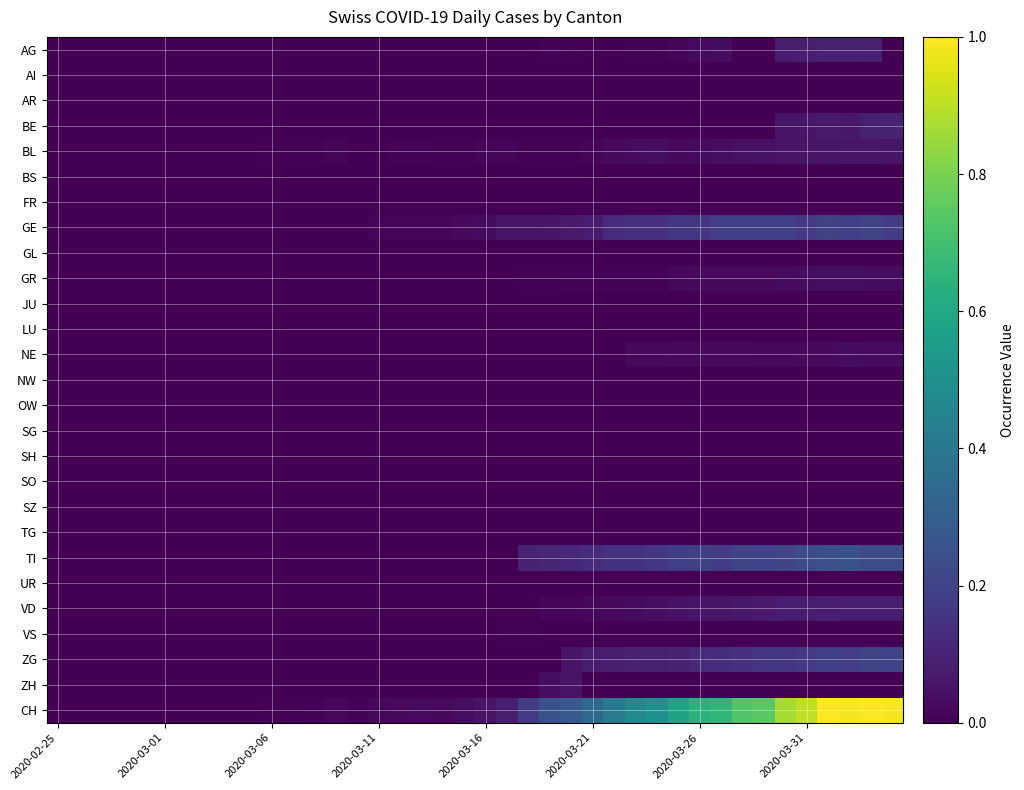

Reading right to left, what are all the values shown in this chart?

AG: 0.0	0.1	0.1	0.1	0.1	0.1	0.0	0.0	0.0	0.0	0.0	0.0	0.0	0.0	0.0	0.0	0.0	0.0	0.0	0.0	0.0	0.0	0.0	0.0	0.0	0.0	0.0	0.0	0.0	0.0	0.0	0.0	0.0	0.0	0.0	0.0	0.0	0.0	0.0	0.0
AI: 0.0	0.0	0.0	0.0	0.0	0.0	0.0	0.0	0.0	0.0	0.0	0.0	0.0	0.0	0.0	0.0	0.0	0.0	0.0	0.0	0.0	0.0	0.0	0.0	0.0	0.0	0.0	0.0	0.0	0.0	0.0	0.0	0.0	0.0	0.0	0.0	0.0	0.0	0.0	0.0
AR: 0.0	0.0	0.0	0.0	0.0	0.0	0.0	0.0	0.0	0.0	0.0	0.0	0.0	0.0	0.0	0.0	0.0	0.0	0.0	0.0	0.0	0.0	0.0	0.0	0.0	0.0	0.0	0.0	0.0	0.0	0.0	0.0	0.0	0.0	0.0	0.0	0.0	0.0	0.0	0.0
BE: 0.1	0.1	0.1	0.1	0.1	0.1	0.0	0.0	0.0	0.0	0.0	0.0	0.0	0.0	0.0	0.0	0.0	0.0	0.0	0.0	0.0	0.0	0.0	0.0	0.0	0.0	0.0	0.0	0.0	0.0	0.0	0.0	0.0	0.0	0.0	0.0	0.0	0.0	0.0	0.0
BL: 0.1	0.1	0.1	0.1	0.1	0.1	0.0	0.0	0.0	0.0	0.0	0.0	0.0	0.0	0.0	0.0	0.0	0.0	0.0	0.0	0.0	0.0	0.0	0.0	0.0	0.0	0.0	0.0	0.0	0.0	0.0	0.0	0.0	0.0	0.0	0.0	0.0	0.0	0.0	0.0
BS: 0.0	0.0	0.0	0.0	0.0	0.0	0.0	0.0	0.0	0.0	0.0	0.0	0.0	0.0	0.0	0.0	0.0	0.0	0.0	0.0	0.0	0.0	0.0	0.0	0.0	0.0	0.0	0.0	0.0	0.0	0.0	0.0	0.0	0.0	0.0	0.0	0.0	0.0	0.0	0.0
FR: 0.0	0.0	0.0	0.0	0.0	0.0	0.0	0.0	0.0	0.0	0.0	0.0	0.0	0.0	0.0	0.0	0.0	0.0	0.0	0.0	0.0	0.0	0.0	0.0	0.0	0.0	0.0	0.0	0.0	0.0	0.0	0.0	0.0	0.0	0.0	0.0	0.0	0.0	0.0	0.0
GE: 0.2	0.2	0.2	0.2	0.2	0.2	0.2	0.2	0.2	0.2	0.2	0.1	0.1	0.1	0.1	0.1	0.1	0.1	0.1	0.0	0.0	0.0	0.0	0.0	0.0	0.0	0.0	0.0	0.0	0.0	0.0	0.0	0.0	0.0	0.0	0.0	0.0	0.0	0.0	0.0
GL: 0.0	0.0	0.0	0.0	0.0	0.0	0.0	0.0	0.0	0.0	0.0	0.0	0.0	0.0	0.0	0.0	0.0	0.0	0.0	0.0	0.0	0.0	0.0	0.0	0.0	0.0	0.0	0.0	0.0	0.0	0.0	0.0	0.0	0.0	0.0	0.0	0.0	0.0	0.0	0.0
GR: 0.0	0.0	0.0	0.0	0.0	0.0	0.0	0.0	0.0	0.0	0.0	0.0	0.0	0.0	0.0	0.0	0.0	0.0	0.0	0.0	0.0	0.0	0.0	0.0	0.0	0.0	0.0	0.0	0.0	0.0	0.0	0.0	0.0	0.0	0.0	0.0	0.0	0.0	0.0	0.0
JU: 0.0	0.0	0.0	0.0	0.0	0.0	0.0	0.0	0.0	0.0	0.0	0.0	0.0	0.0	0.0	0.0	0.0	0.0	0.0	0.0	0.0	0.0	0.0	0.0	0.0	0.0	0.0	0.0	0.0	0.0	0.0	0.0	0.0	0.0	0.0	0.0	0.0	0.0	0.0	0.0
LU: 0.0	0.0	0.0	0.0	0.0	0.0	0.0	0.0	0.0	0.0	0.0	0.0	0.0	0.0	0.0	0.0	0.0	0.0	0.0	0.0	0.0	0.0	0.0	0.0	0.0	0.0	0.0	0.0	0.0	0.0	0.0	0.0	0.0	0.0	0.0	0.0	0.0	0.0	0.0	0.0
NE: 0.0	0.0	0.0	0.0	0.0	0.0	0.0	0.0	0.0	0.0	0.0	0.0	0.0	0.0	0.0	0.0	0.0	0.0	0.0	0.0	0.0	0.0	0.0	0.0	0.0	0.0	0.0	0.0	0.0	0.0	0.0	0.0	0.0	0.0	0.0	0.0	0.0	0.0	0.0	0.0
NW: 0.0	0.0	0.0	0.0	0.0	0.0	0.0	0.0	0.0	0.0	0.0	0.0	0.0	0.0	0.0	0.0	0.0	0.0	0.0	0.0	0.0	0.0	0.0	0.0	0.0	0.0	0.0	0.0	0.0	0.0	0.0	0.0	0.0	0.0	0.0	0.0	0.0	0.0	0.0	0.0
OW: 0.0	0.0	0.0	0.0	0.0	0.0	0.0	0.0	0.0	0.0	0.0	0.0	0.0	0.0	0.0	0.0	0.0	0.0	0.0	0.0	0.0	0.0	0.0	0.0	0.0	0.0	0.0	0.0	0.0	0.0	0.0	0.0	0.0	0.0	0.0	0.0	0.0	0.0	0.0	0.0
SG: 0.0	0.0	0.0	0.0	0.0	0.0	0.0	0.0	0.0	0.0	0.0	0.0	0.0	0.0	0.0	0.0	0.0	0.0	0.0	0.0	0.0	0.0	0.0	0.0	0.0	0.0	0.0	0.0	0.0	0.0	0.0	0.0	0.0	0.0	0.0	0.0	0.0	0.0	0.0	0.0
SH: 0.0	0.0	0.0	0.0	0.0	0.0	0.0	0.0	0.0	0.0	0.0	0.0	0.0	0.0	0.0	0.0	0.0	0.0	0.0	0.0	0.0	0.0	0.0	0.0	0.0	0.0	0.0	0.0	0.0	0.0	0.0	0.0	0.0	0.0	0.0	0.0	0.0	0.0	0.0	0.0
SO: 0.0	0.0	0.0	0.0	0.0	0.0	0.0	0.0	0.0	0.0	0.0	0.0	0.0	0.0	0.0	0.0	0.0	0.0	0.0	0.0	0.0	0.0	0.0	0.0	0.0	0.0	0.0	0.0	0.0	0.0	0.0	0.0	0.0	0.0	0.0	0.0	0.0	0.0	0.0	0.0
SZ: 0.0	0.0	0.0	0.0	0.0	0.0	0.0	0.0	0.0	0.0	0.0	0.0	0.0	0.0	0.0	0.0	0.0	0.0	0.0	0.0	0.0	0.0	0.0	0.0	0.0	0.0	0.0	0.0	0.0	0.0	0.0	0.0	0.0	0.0	0.0	0.0	0.0	0.0	0.0	0.0
TG: 0.0	0.0	0.0	0.0	0.0	0.0	0.0	0.0	0.0	0.0	0.0	0.0	0.0	0.0	0.0	0.0	0.0	0.0	0.0	0.0	0.0	0.0	0.0	0.0	0.0	0.0	0.0	0.0	0.0	0.0	0.0	0.0	0.0	0.0	0.0	0.0	0.0	0.0	0.0	0.0
TI: 0.2	0.2	0.2	0.2	0.2	0.2	0.2	0.2	0.2	0.2	0.2	0.2	0.1	0.1	0.1	0.1	0.1	0.1	0.0	0.0	0.0	0.0	0.0	0.0	0.0	0.0	0.0	0.0	0.0	0.0	0.0	0.0	0.0	0.0	0.0	0.0	0.0	0.0	0.0	0.0
UR: 0.0	0.0	0.0	0.0	0.0	0.0	0.0	0.0	0.0	0.0	0.0	0.0	0.0	0.0	0.0	0.0	0.0	0.0	0.0	0.0	0.0	0.0	0.0	0.0	0.0	0.0	0.0	0.0	0.0	0.0	0.0	0.0	0.0	0.0	0.0	0.0	0.0	0.0	0.0	0.0
VD: 0.1	0.1	0.1	0.1	0.1	0.1	0.1	0.1	0.1	0.1	0.0	0.0	0.0	0.0	0.0	0.0	0.0	0.0	0.0	0.0	0.0	0.0	0.0	0.0	0.0	0.0	0.0	0.0	0.0	0.0	0.0	0.0	0.0	0.0	0.0	0.0	0.0	0.0	0.0	0.0
VS: 0.0	0.0	0.0	0.0	0.0	0.0	0.0	0.0	0.0	0.0	0.0	0.0	0.0	0.0	0.0	0.0	0.0	0.0	0.0	0.0	0.0	0.0	0.0	0.0	0.0	0.0	0.0	0.0	0.0	0.0	0.0	0.0	0.0	0.0	0.0	0.0	0.0	0.0	0.0	0.0
ZG: 0.2	0.2	0.2	0.2	0.2	0.2	0.2	0.1	0.1	0.1	0.1	0.1	0.1	0.1	0.1	0.1	0.0	0.0	0.0	0.0	0.0	0.0	0.0	0.0	0.0	0.0	0.0	0.0	0.0	0.0	0.0	0.0	0.0	0.0	0.0	0.0	0.0	0.0	0.0	0.0
ZH: 0.0	0.0	0.0	0.0	0.0	0.0	0.0	0.0	0.0	0.0	0.0	0.0	0.0	0.0	0.0	0.1	0.0	0.0	0.0	0.0	0.0	0.0	0.0	0.0	0.0	0.0	0.0	0.0	0.0	0.0	0.0	0.0	0.0	0.0	0.0	0.0	0.0	0.0	0.0	0.0
CH: 1.0	1.0	1.0	1.0	0.9	0.9	0.7	0.7	0.7	0.6	0.6	0.5	0.5	0.4	0.3	0.3	0.3	0.2	0.1	0.1	0.0	0.0	0.0	0.0	0.0	0.0	0.0	0.0	0.0	0.0	0.0	0.0	0.0	0.0	0.0	0.0	0.0	0.0	0.0	0.0